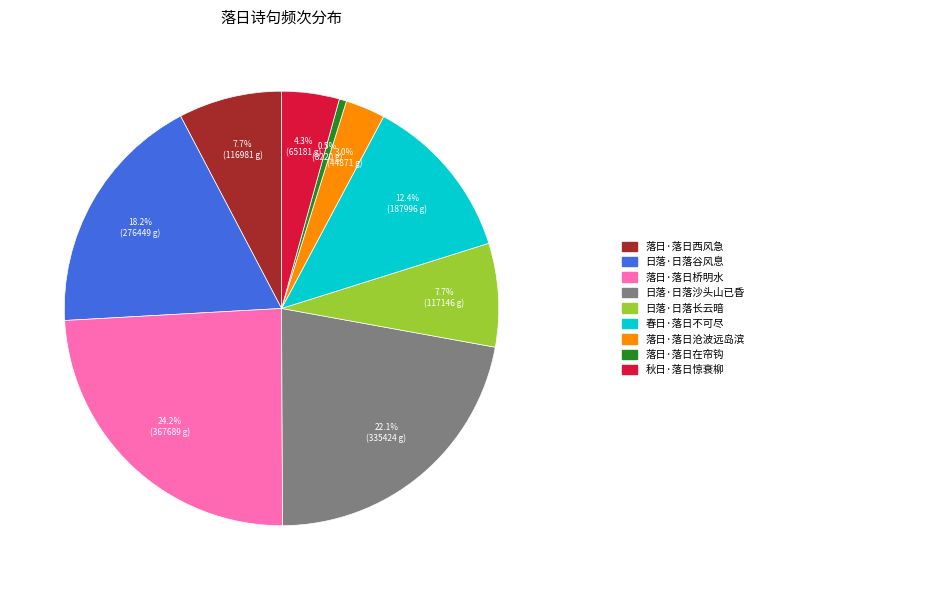

Is there any slice that represents more than half of the pie?

No